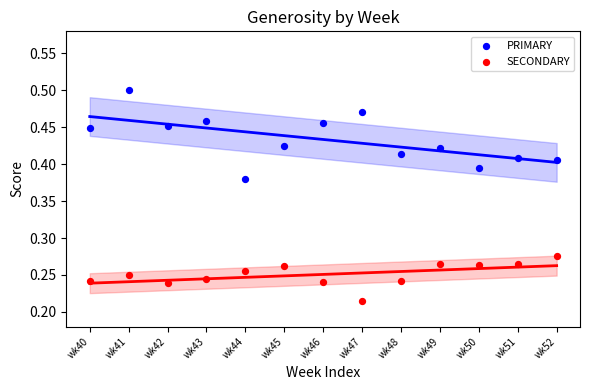

Which series reaches the minimum Y coordinate?

SECONDARY